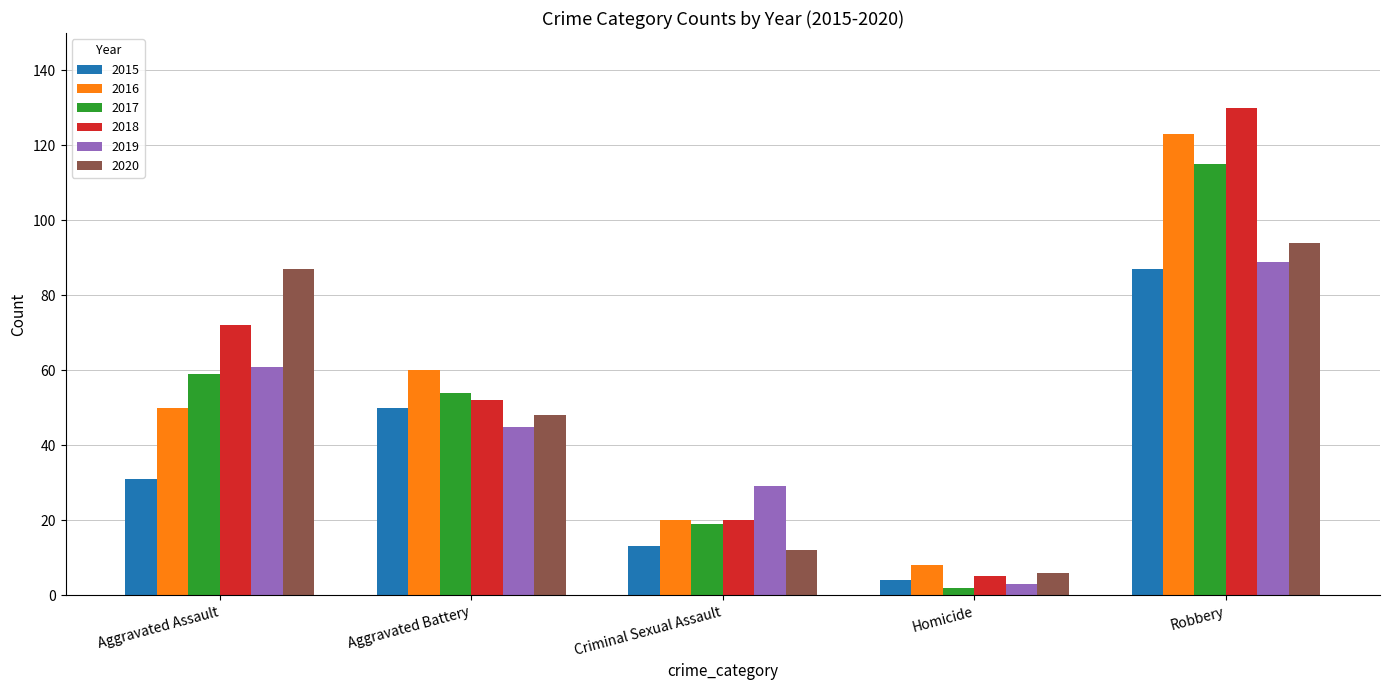

What position from the right is Aggravated Battery?

4